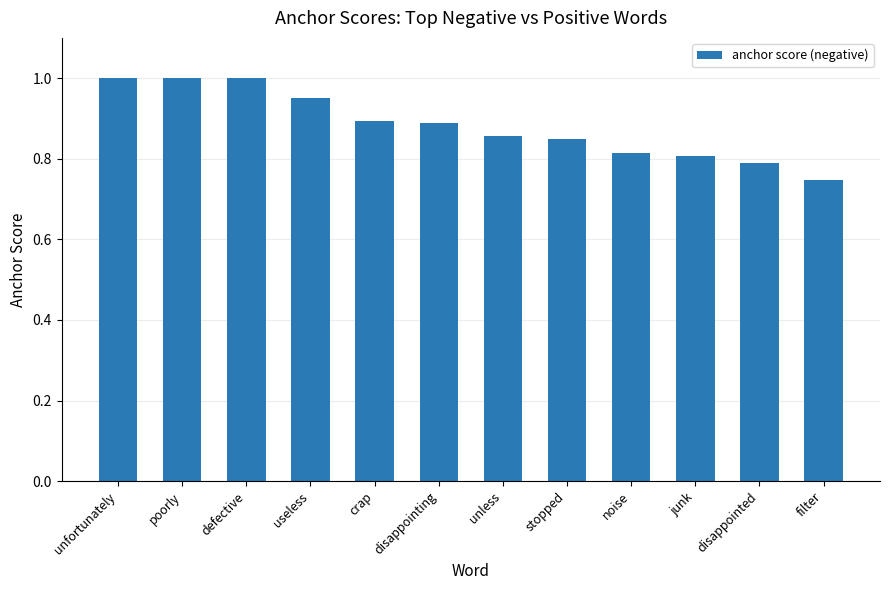

What is the label of the 2nd bar from the right?

disappointed